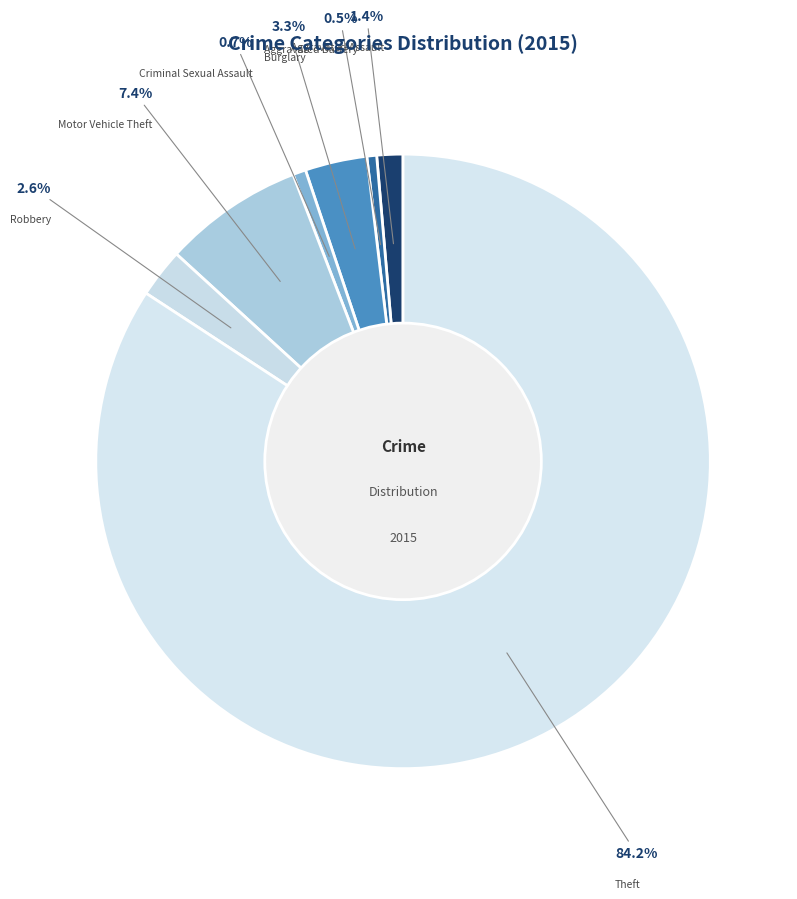

What percentage is the Theft slice, to the nearest percent?

84%